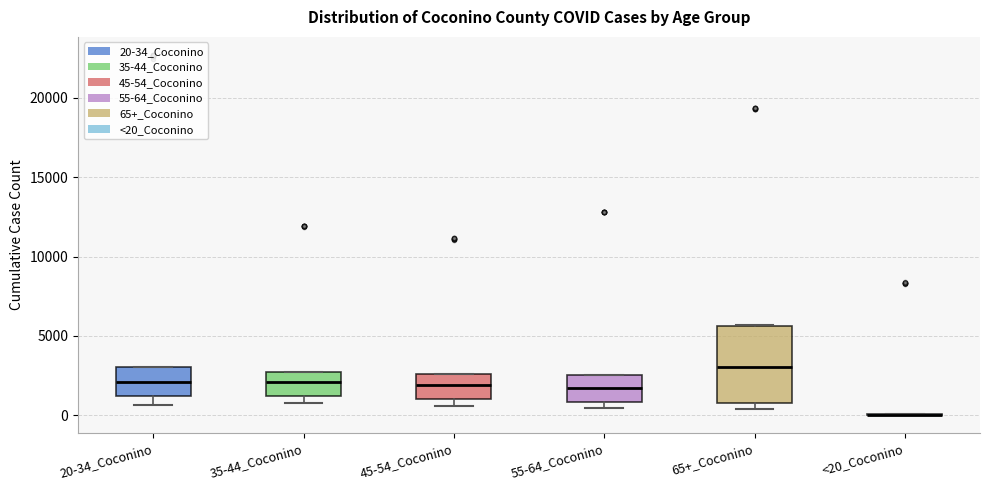

Which box is the tallest, from its lower edge to its upper edge?

65+_Coconino